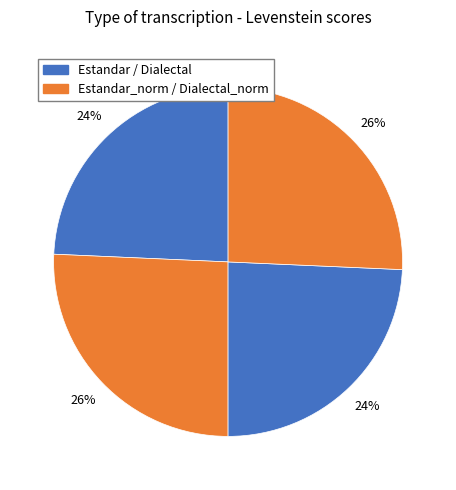

Count the number of slices in the pie.

4